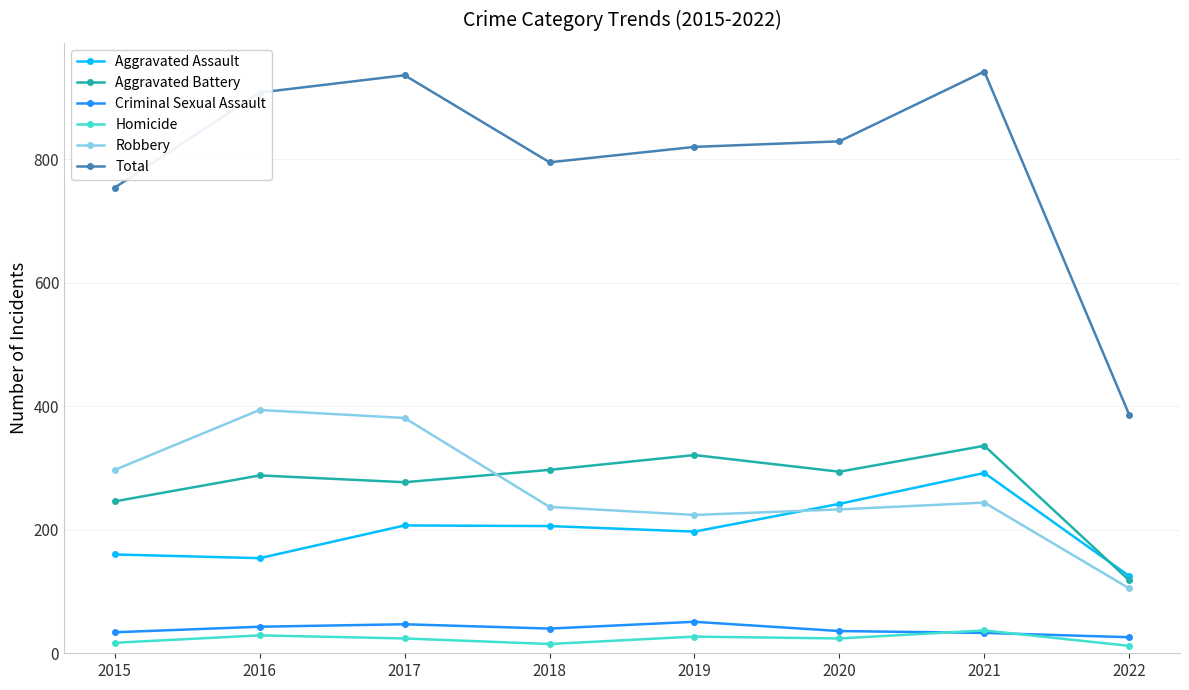

Which series has the largest range (max minus min)?

Total